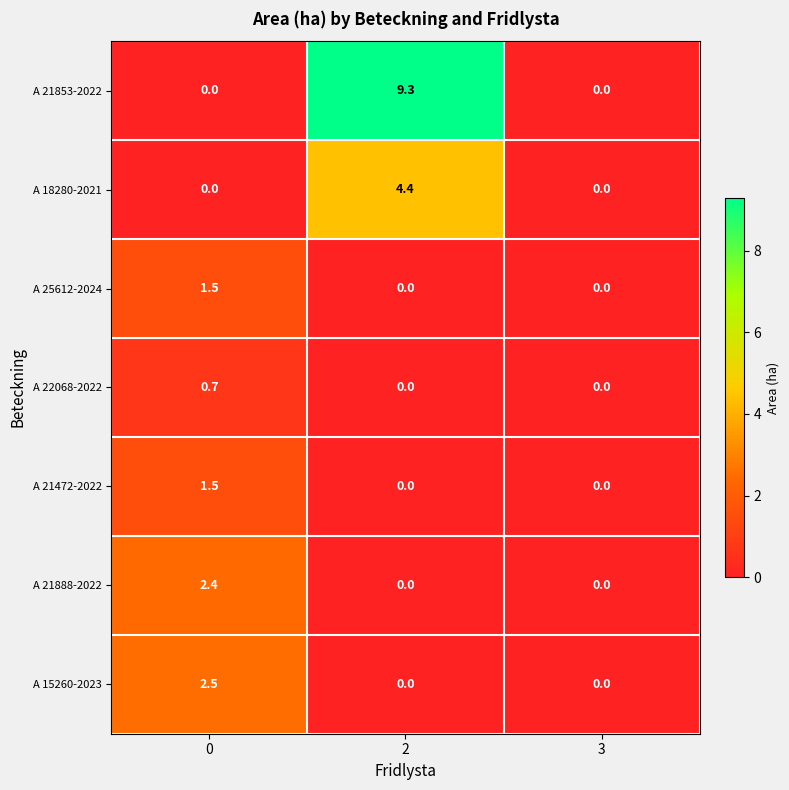

The value of A 21853-2022 at 2 is 12.9. True or false?

False